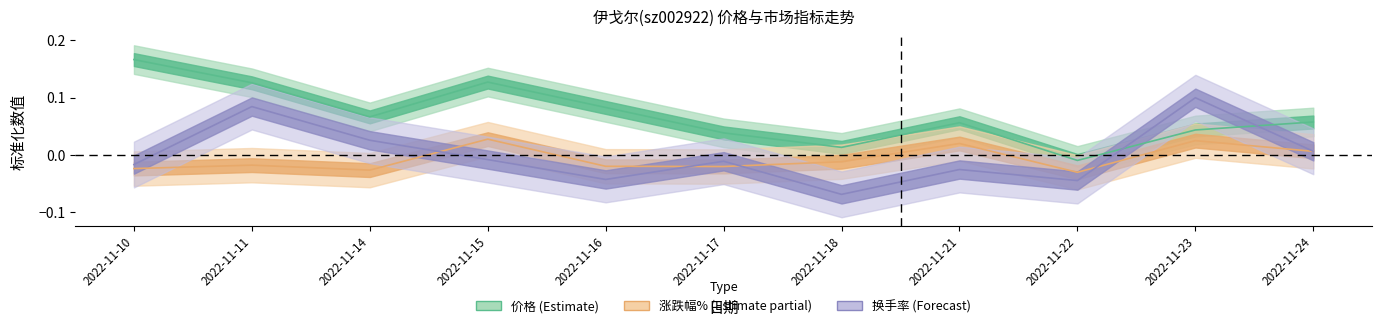

Where is the first local minimum for 价格?

2022-11-14